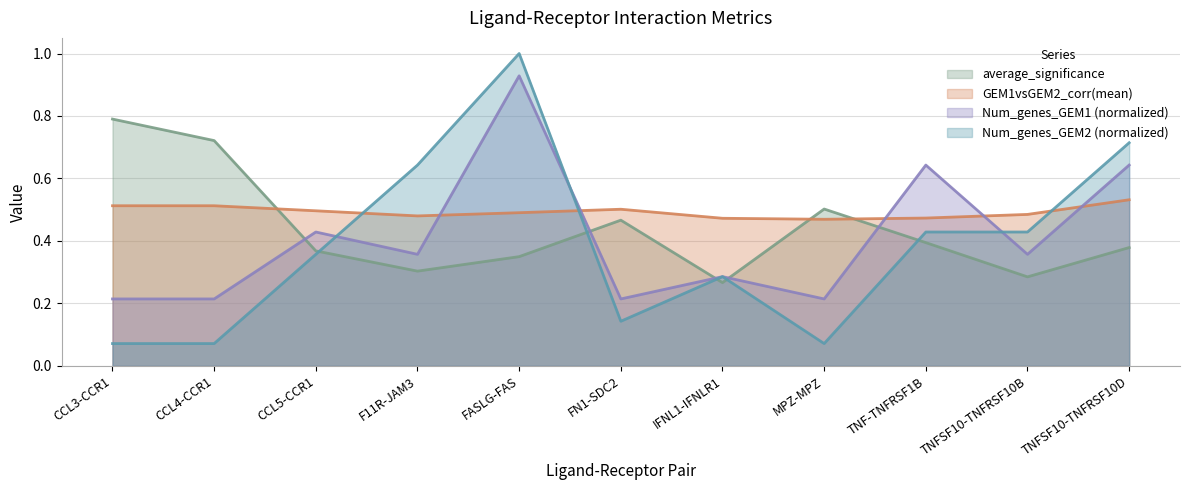

What is the label of the 6th point from the left?

FN1-SDC2